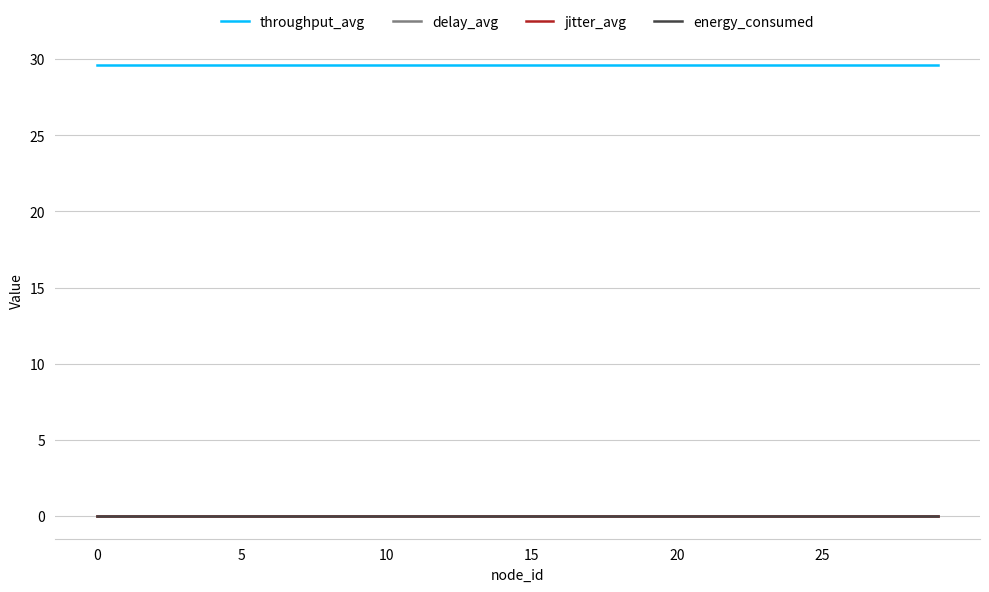

True or false: throughput_avg and energy_consumed cross at least once.

False